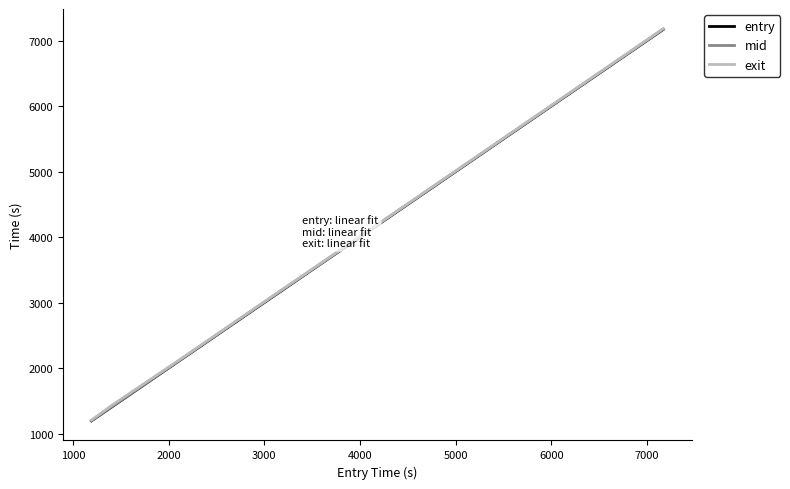

What is the minimum value shown in the chart?

1194.5